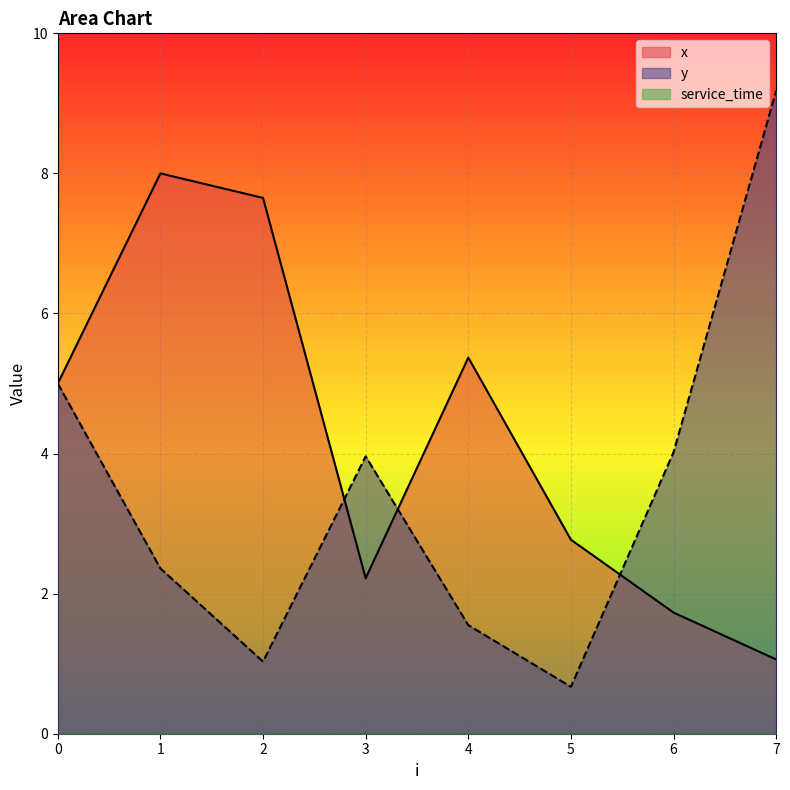

What is the minimum value for y?

0.7